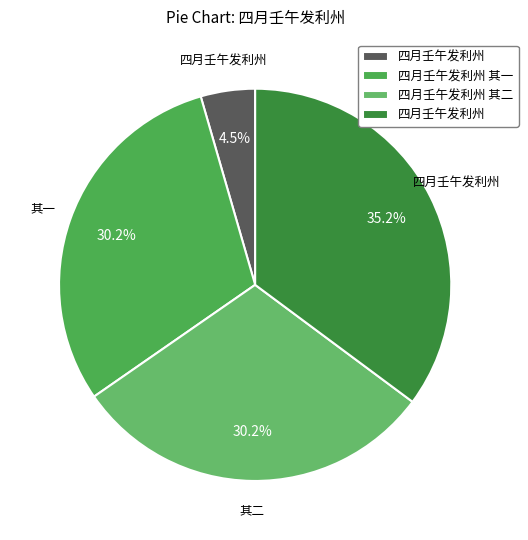

Is there a majority slice in this chart?

No